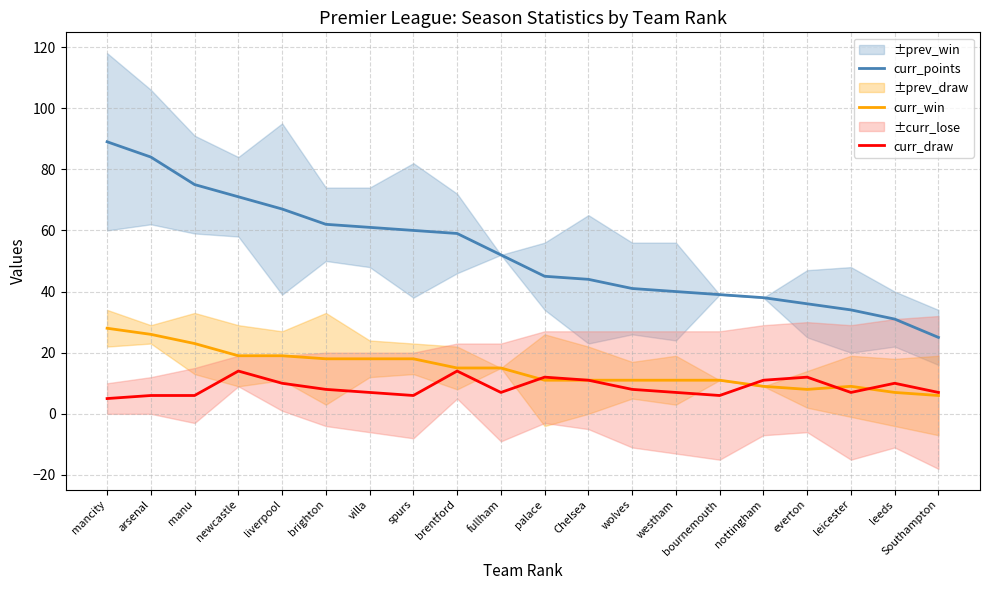

What is the sum of the curr_draw values at villa and leicester?

14